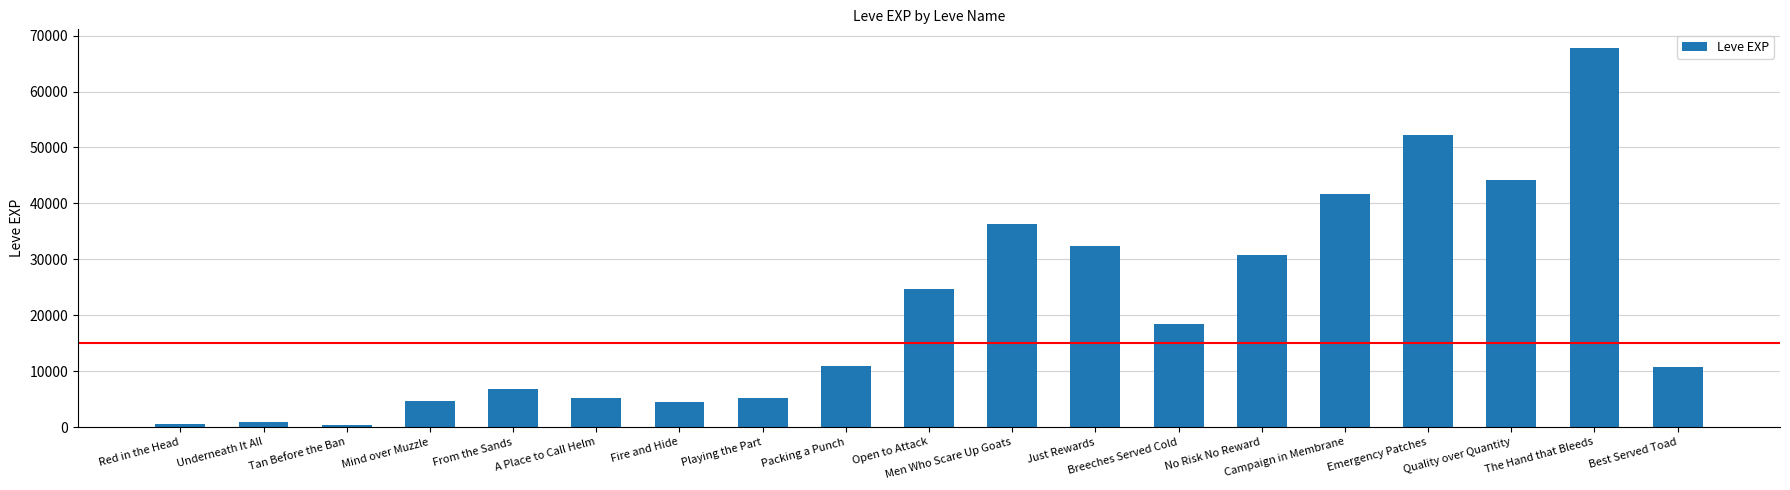

What is the label of the 16th bar from the left?

Emergency Patches